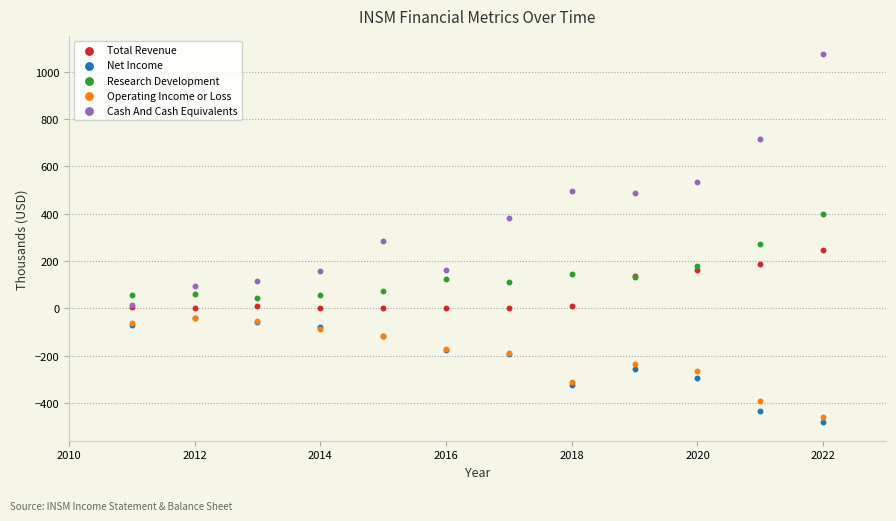

What are all the series names shown in the legend?

Total Revenue, Net Income, Research Development, Operating Income or Loss, Cash And Cash Equivalents